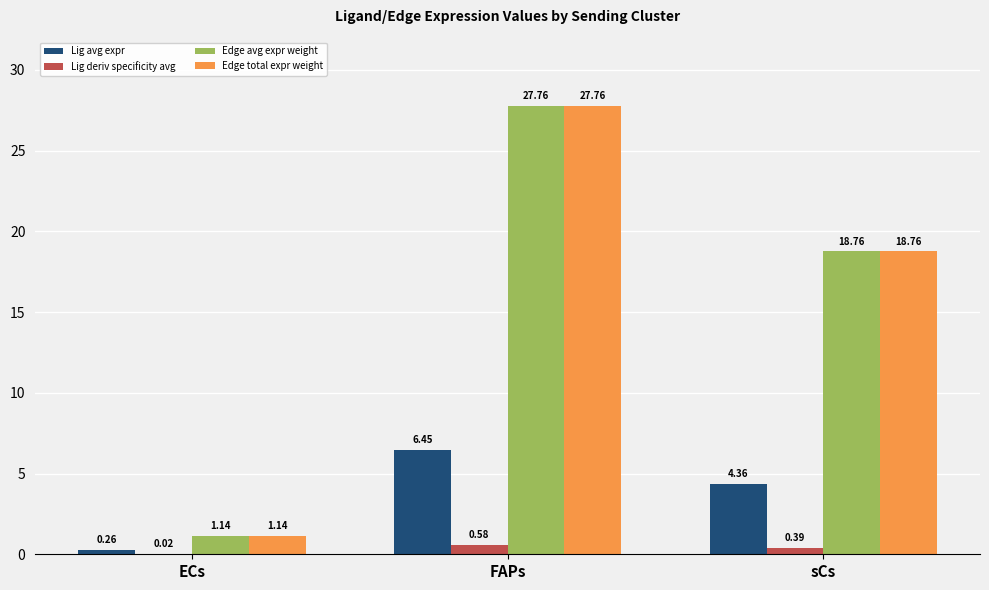

Count the number of data series in this chart.

4